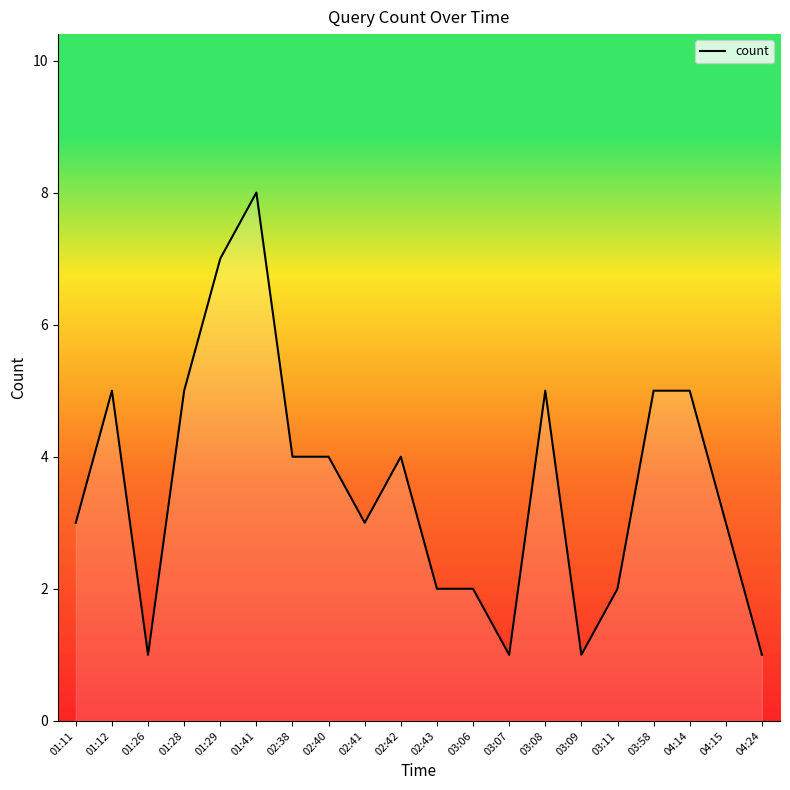

Which has a higher value, 01:29 or 03:07?

01:29